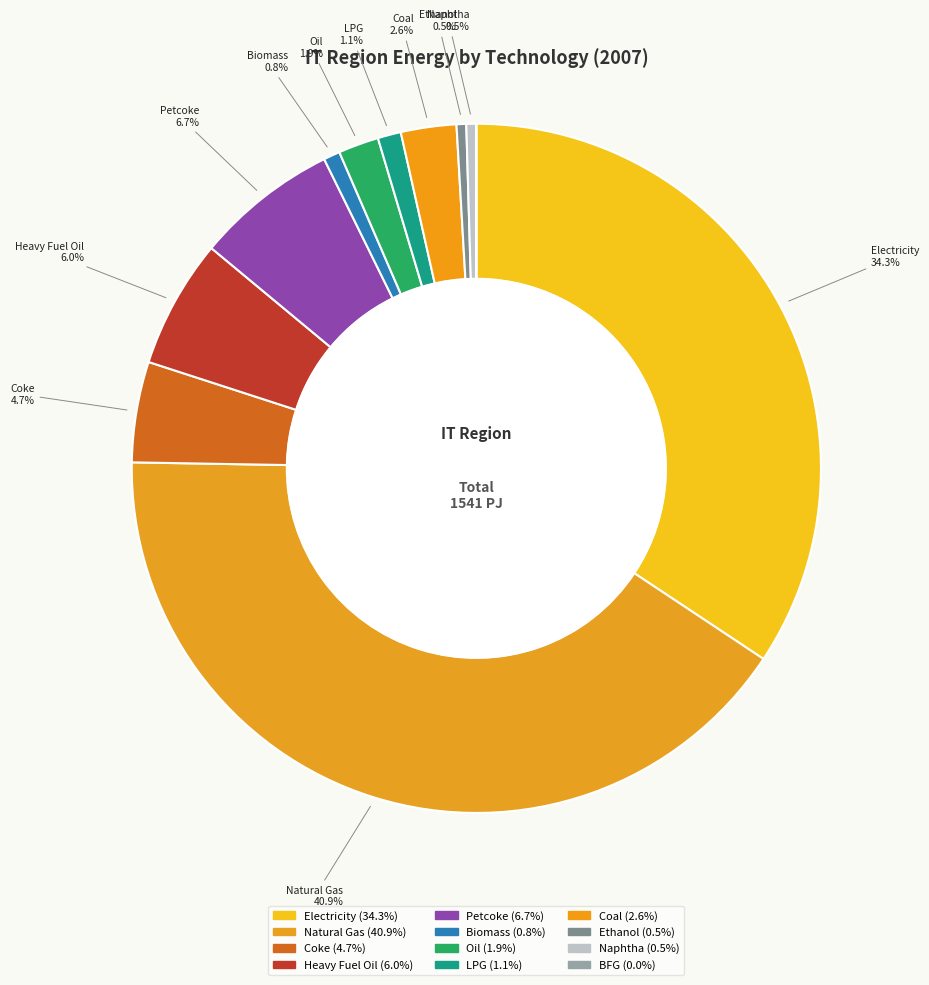

To the nearest percent, what is the difference between the largest and smallest slice percentages?

41%